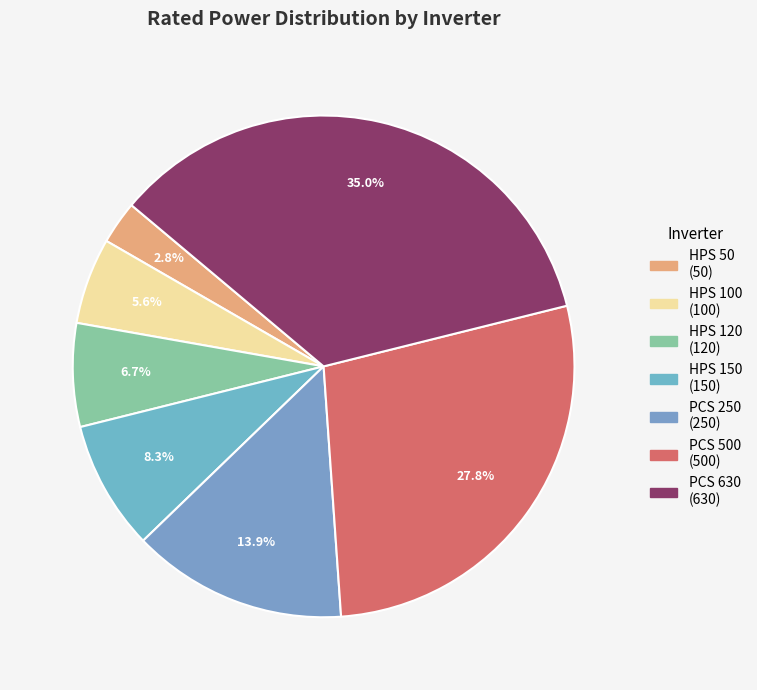

To the nearest percent, what is the difference between the largest and smallest slice percentages?

32%